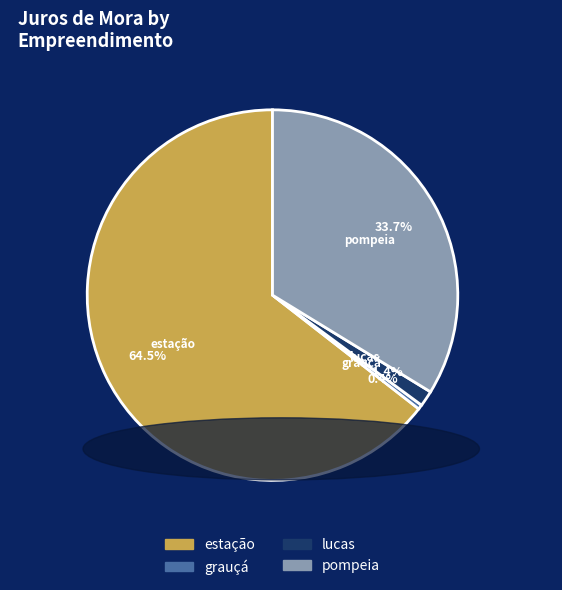

Is it true that pompeia is 43% of the pie?

False